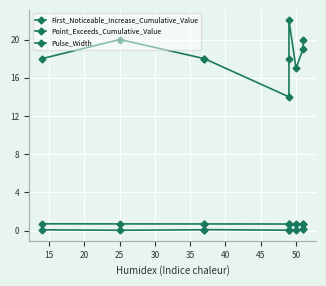

Where is First_Noticeable_Increase_Cumulative_Value nearest to the value 0?

25